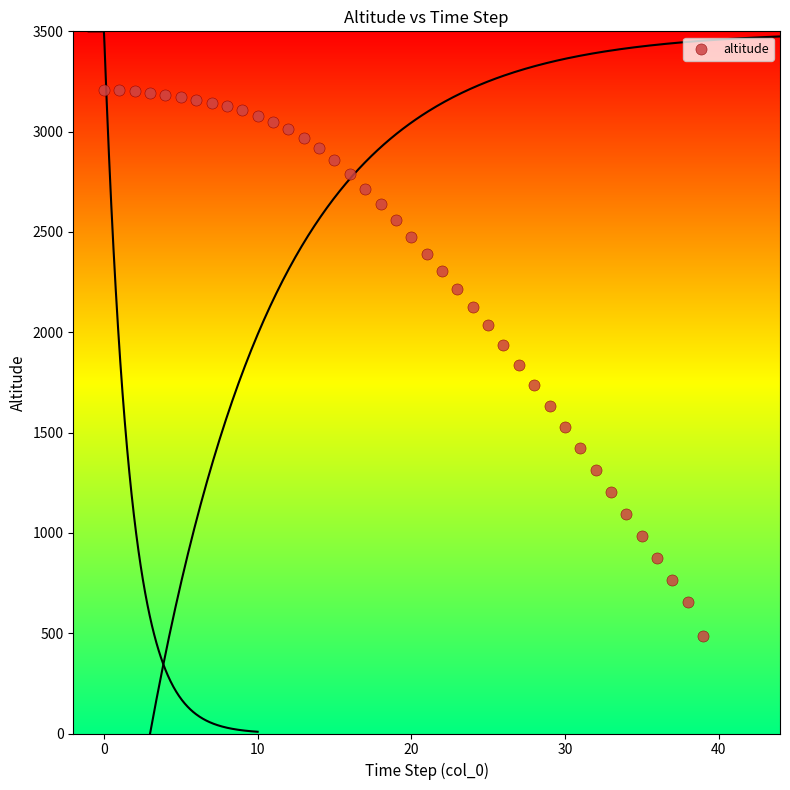

What is the range of Y values (max minus min)?

2722.9